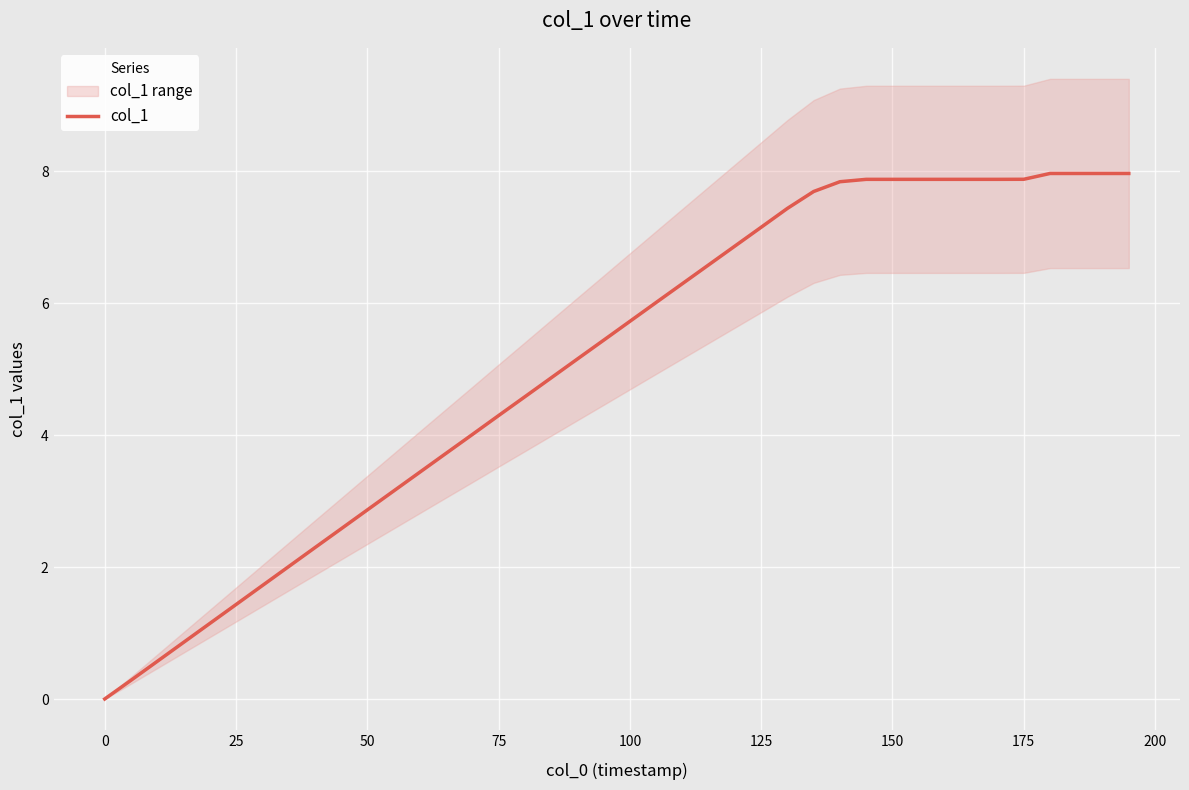

What is the maximum value for col_1?

8.0